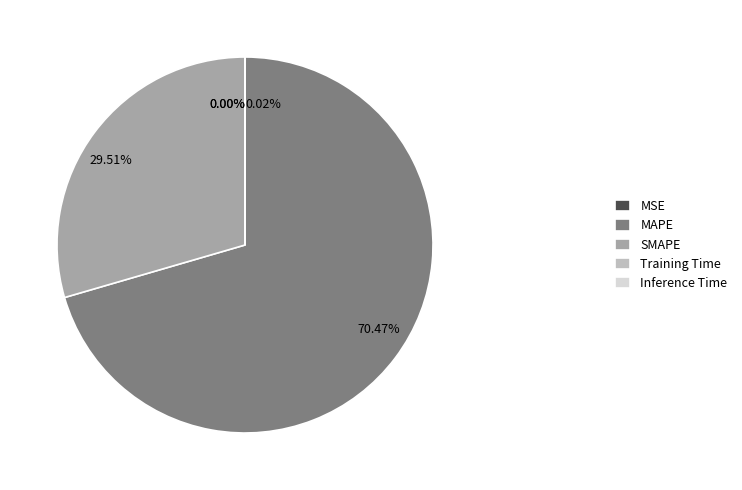

How much of the chart is everything except MAPE?

29.5%